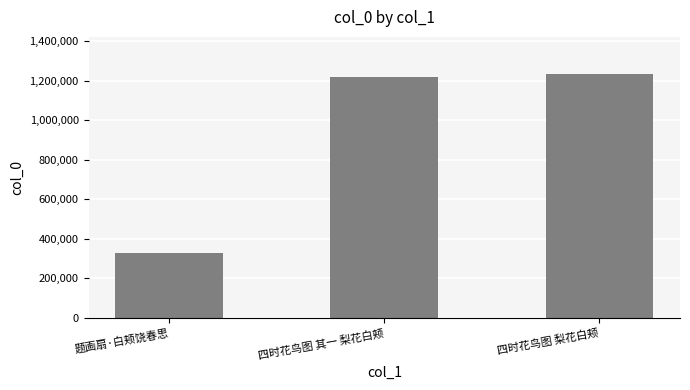

What position from the right is 四时花鸟图 其一 梨花白颊?

2